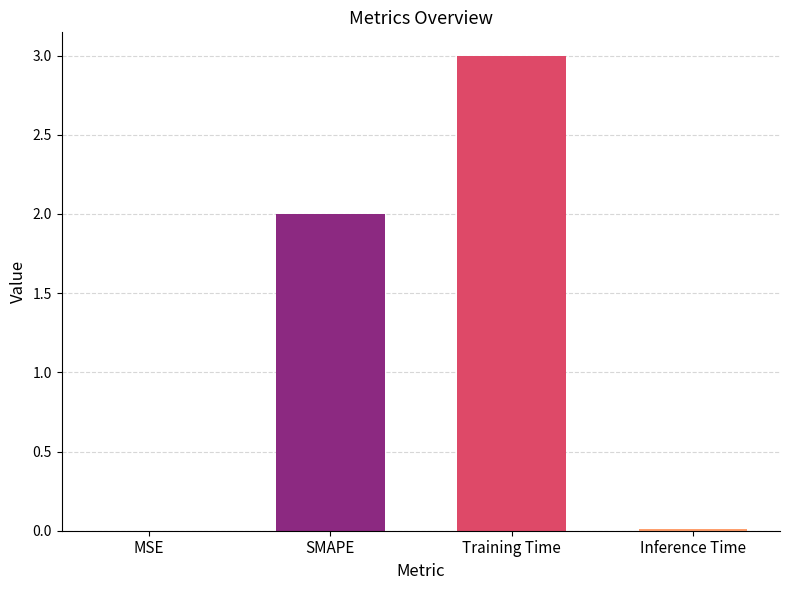

What is the maximum value shown in the chart?

3.0